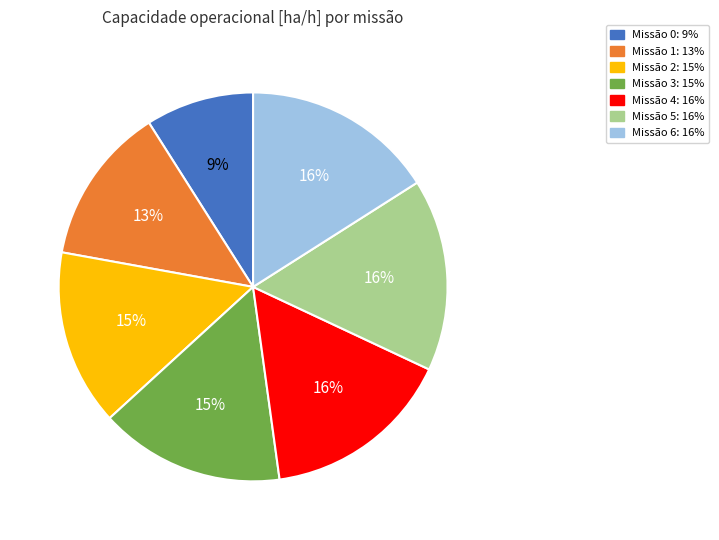

To the nearest percent, what is the difference between the largest and smallest slice percentages?

7%